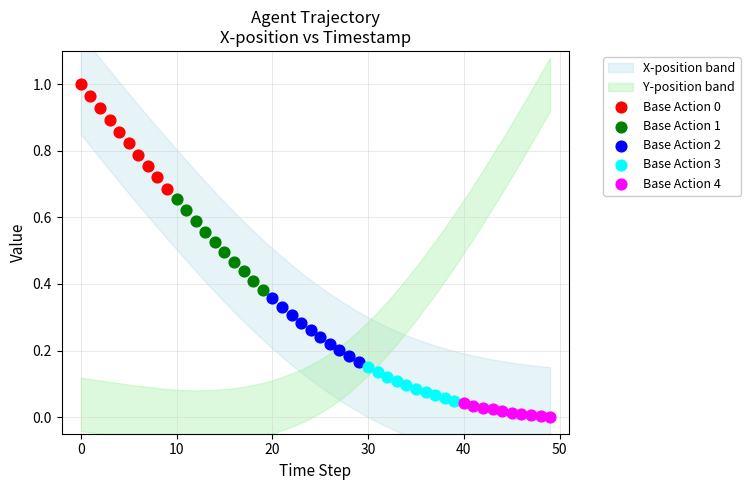

Which series contains the lowest Y value?

Base Action 4